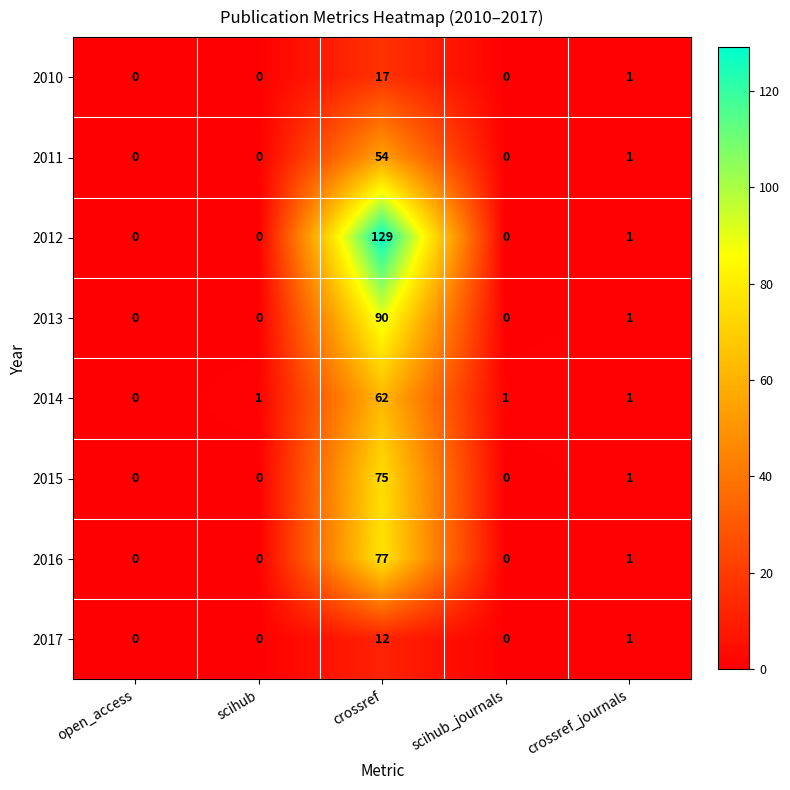

Count the number of categories in the chart.

5